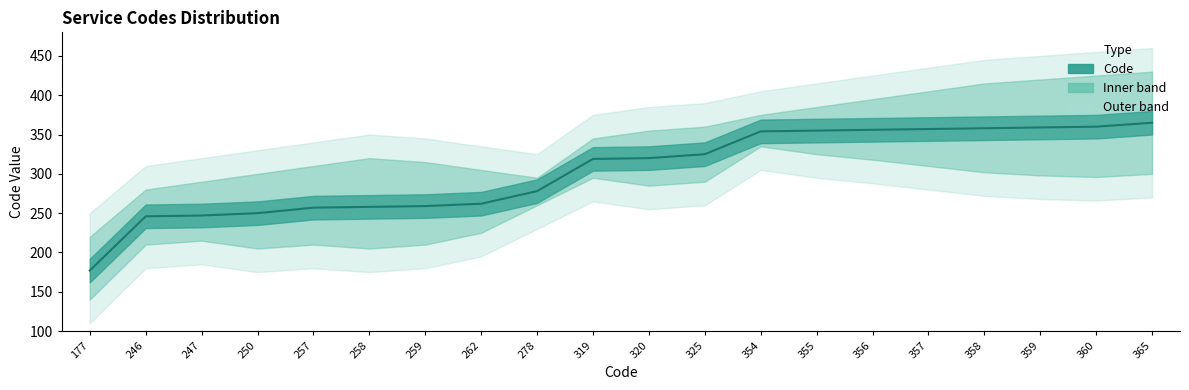

The value at 359 is 509. True or false?

False